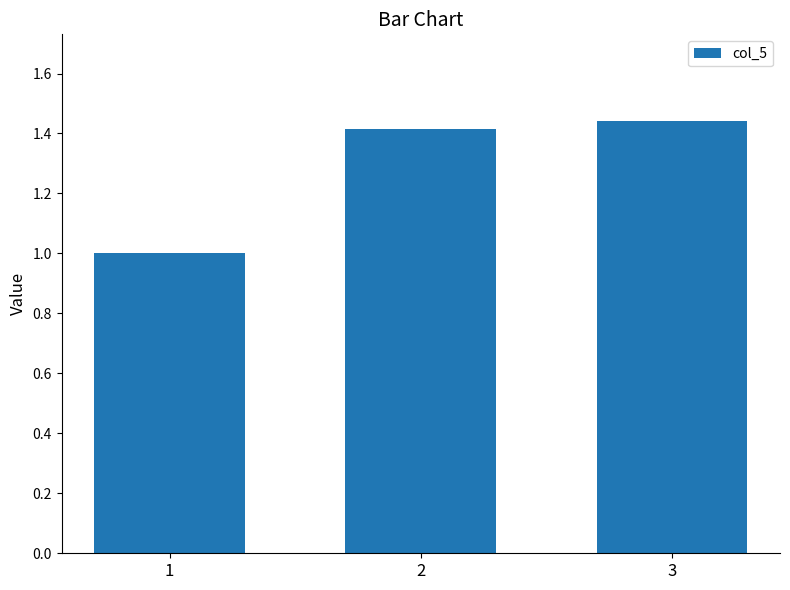

At which category does the chart reach its peak across all series?

3